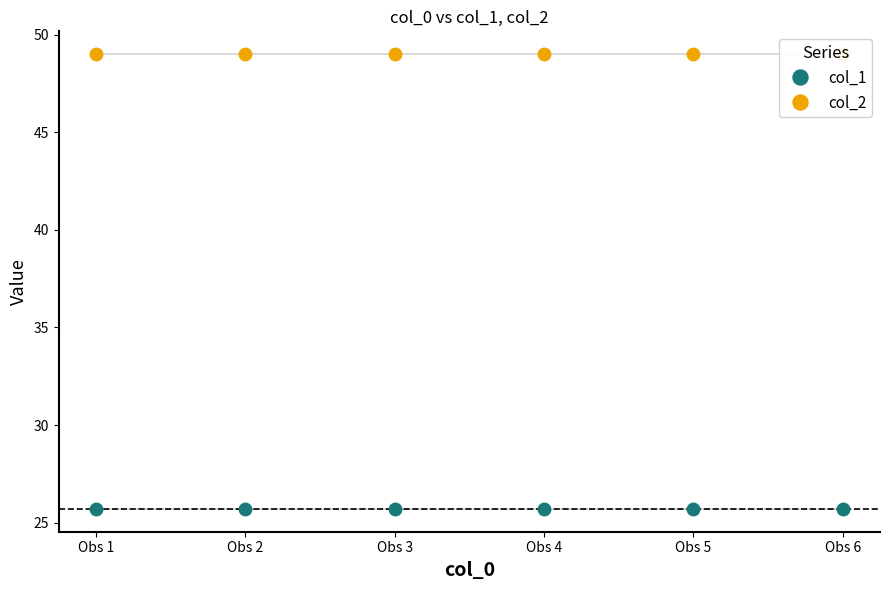

What is the sum of all col_1 values?

154.2